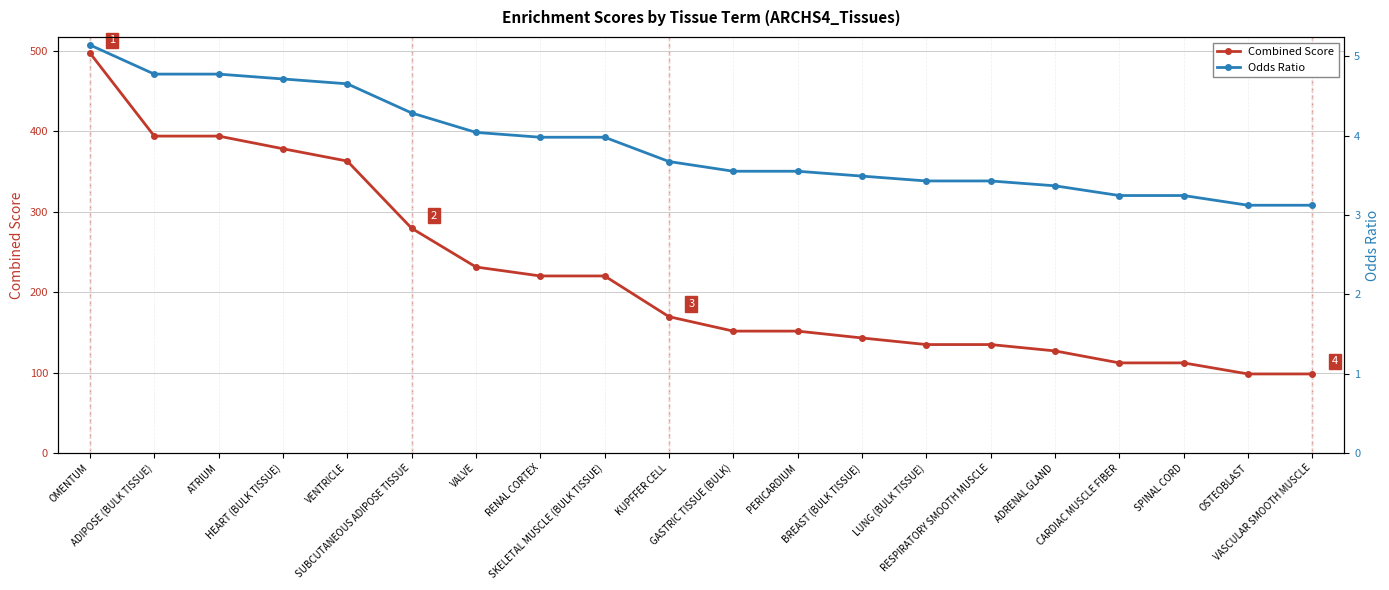

At which category is the sum across all series the highest?

OMENTUM